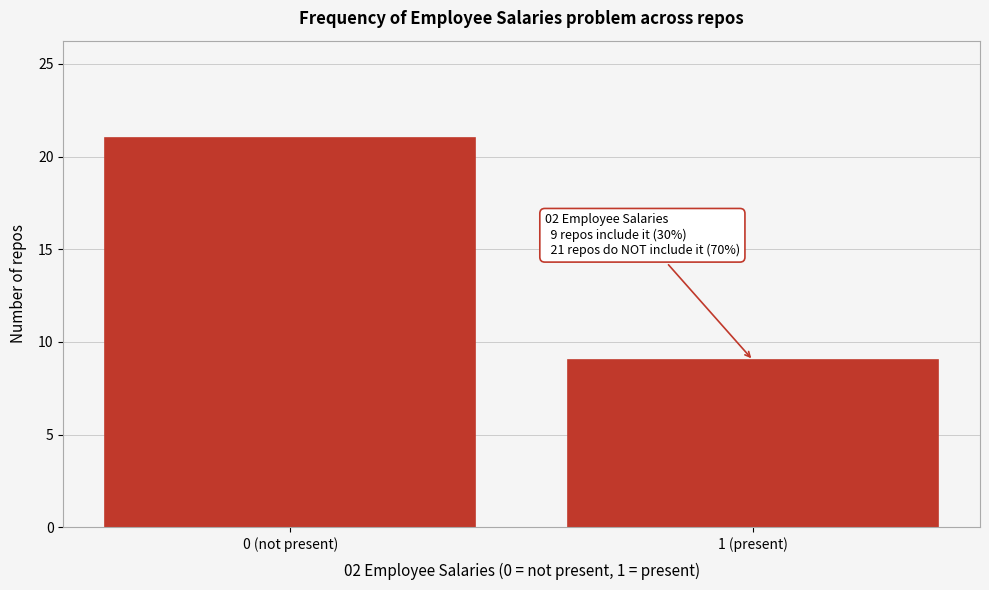

Reading left to right, transcribe all the data shown in this chart.

0 (not present)=21	1 (present)=9